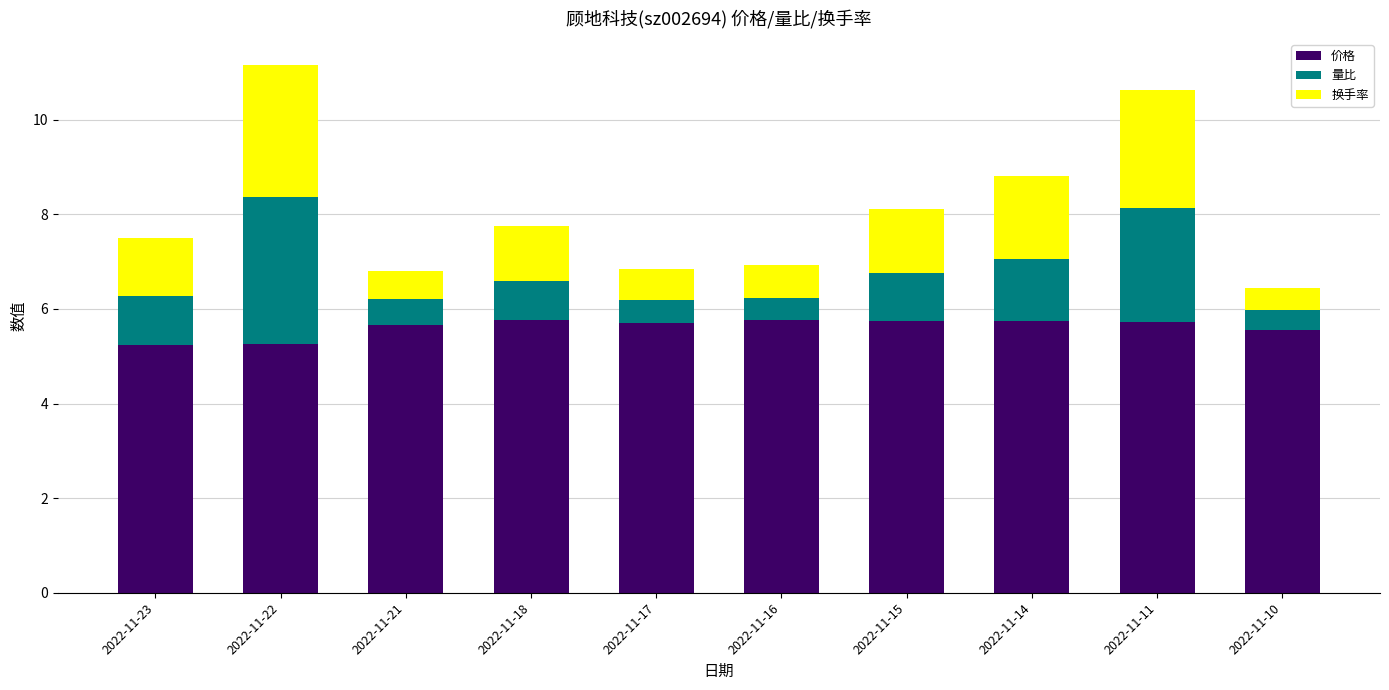

What is the minimum value for 价格?

5.2